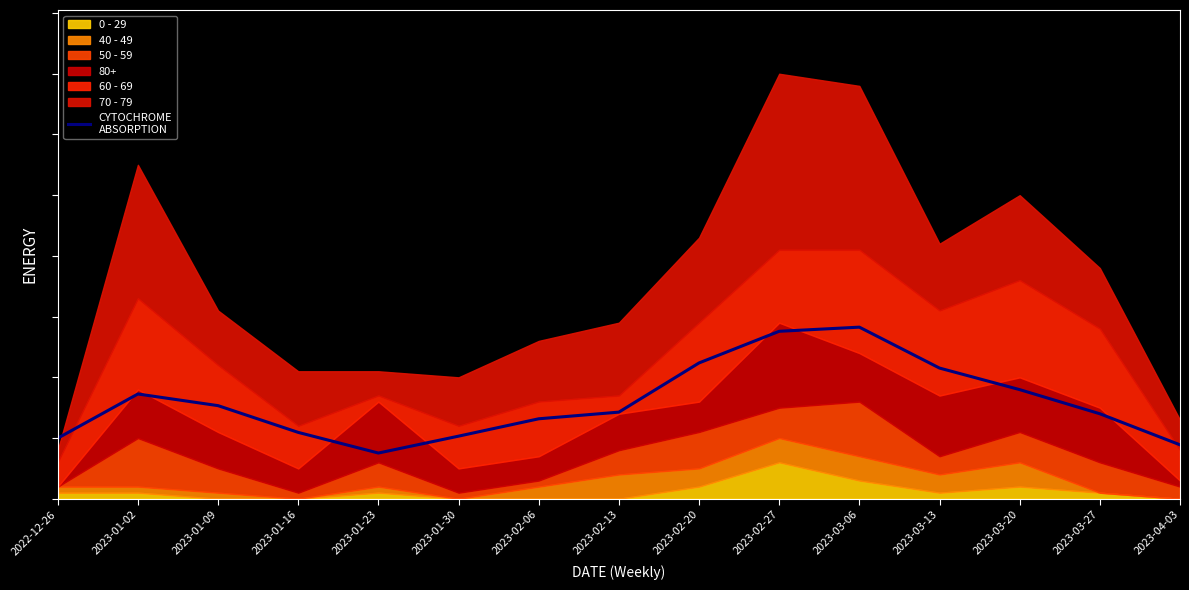

Approximately how many times larger is the value at 2023-01-02 compared to 2022-12-26?

1.7